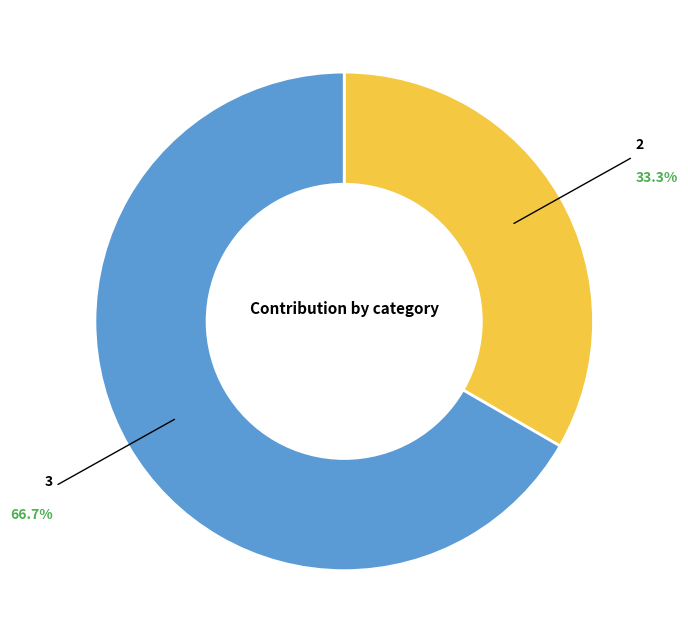

How many segments does this pie chart have?

2